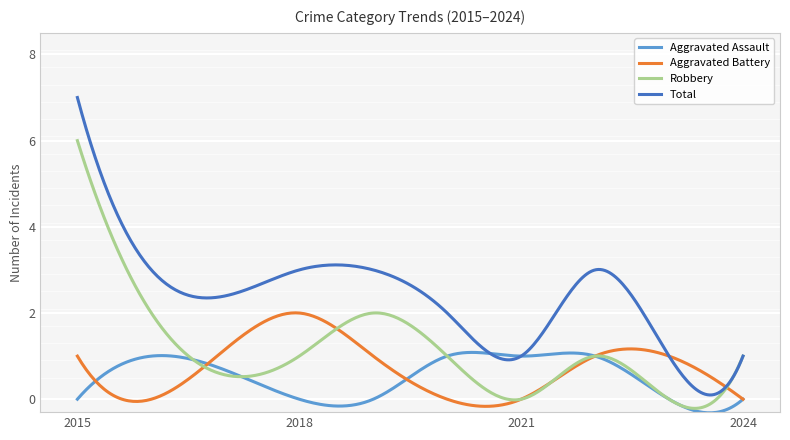

Which series has the largest range (max minus min)?

Total